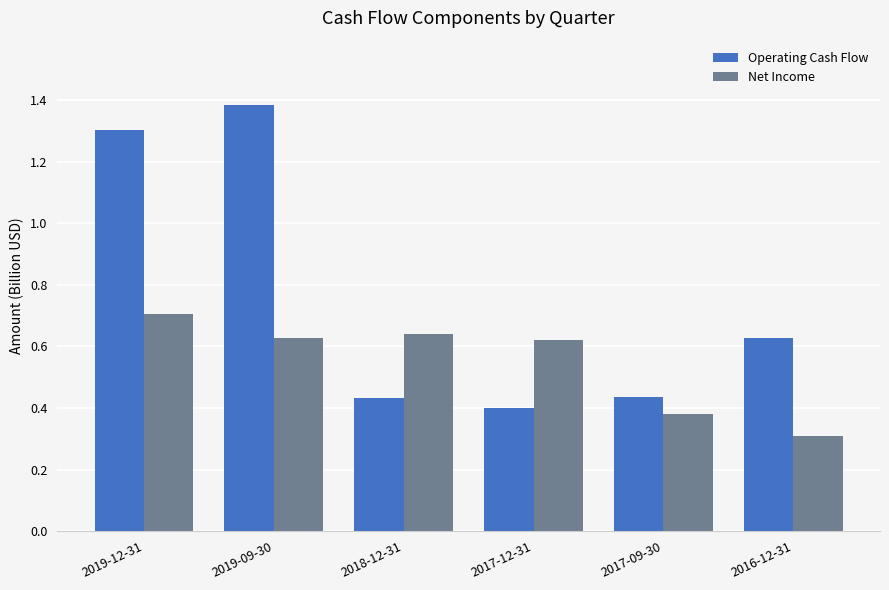

What is the label of the 1st bar from the left?

2019-12-31